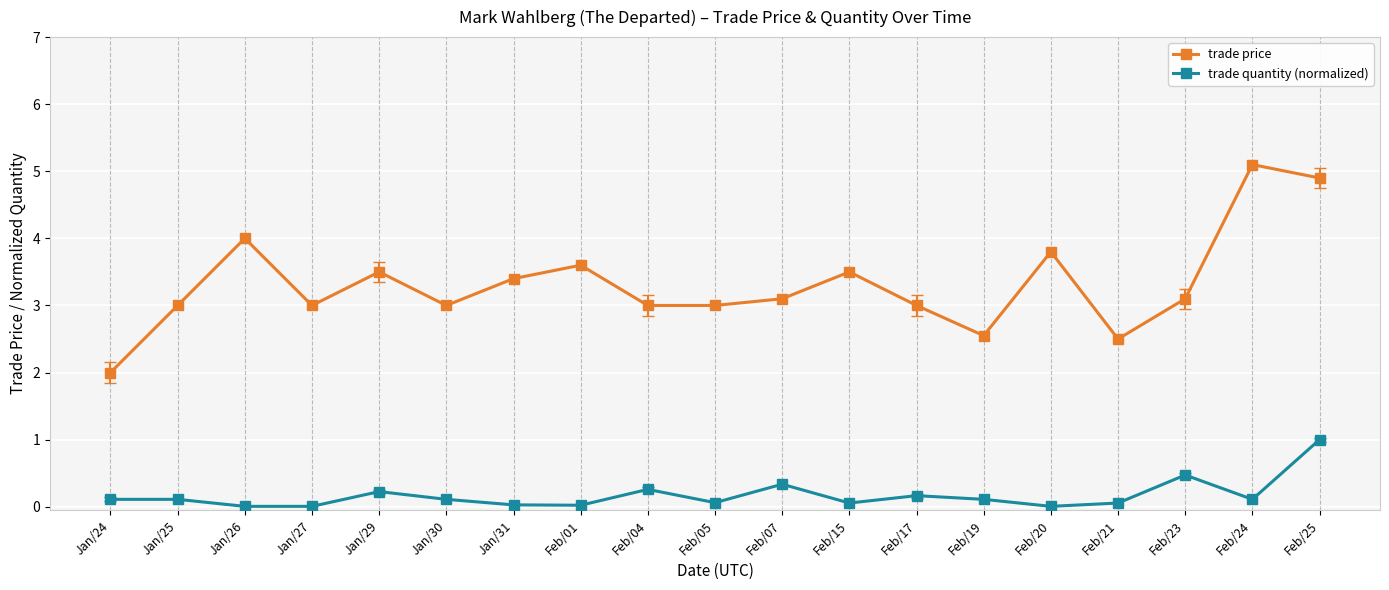

Which label corresponds to the largest value in the chart?

Feb/24